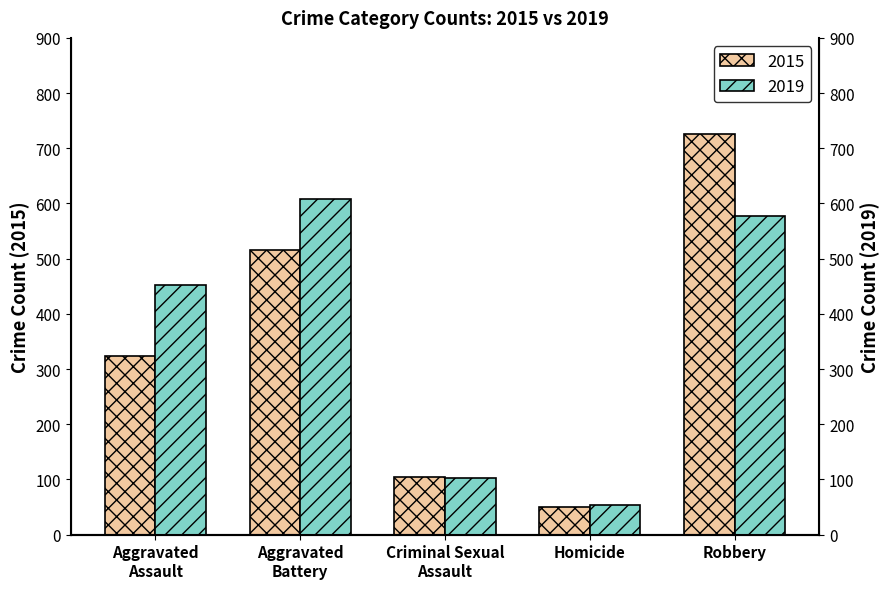

Is it true that the value at Criminal Sexual Assault is 105?

True